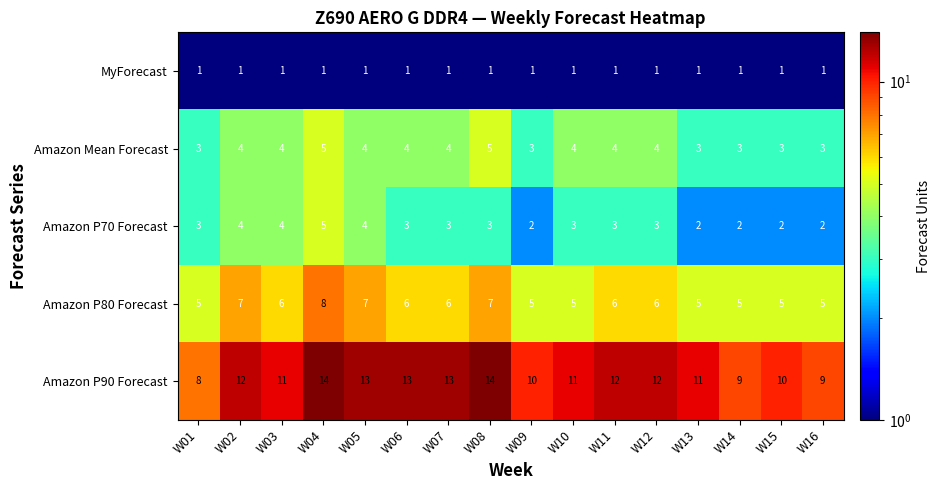

Which series has the largest total across all categories?

Amazon P90 Forecast